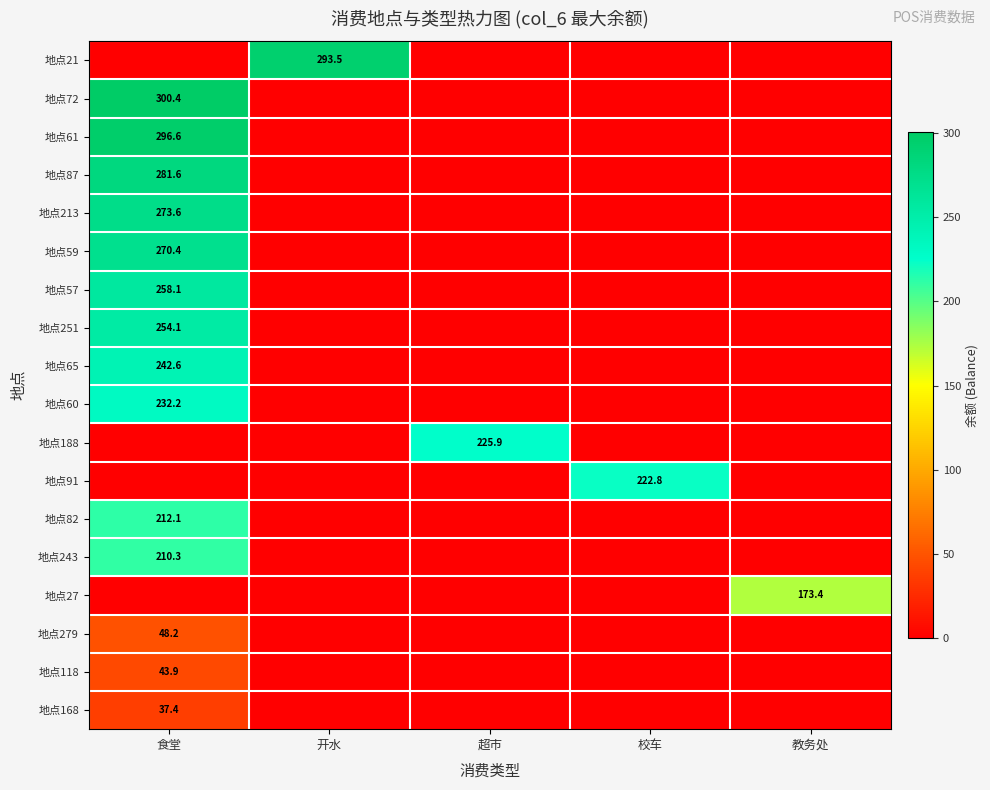

The value of 地点168 at 校车 is 0.0. True or false?

True